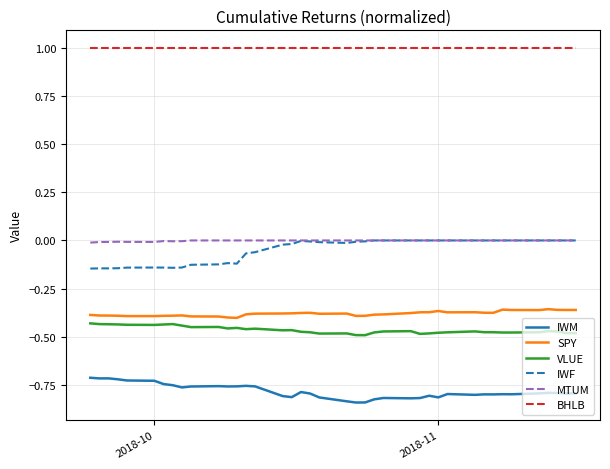

True or false: BHLB and IWF cross at least once.

False